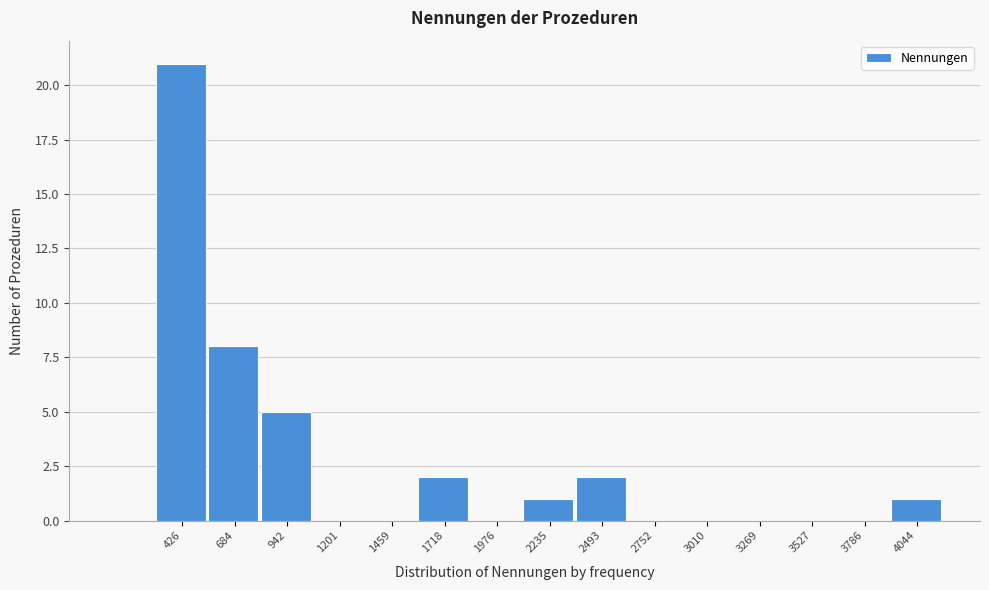

Reading left to right, extract all data points from this chart.

426=21	684=8	942=5	1201=0	1459=0	1718=2	1976=0	2235=1	2493=2	2752=0	3010=0	3269=0	3527=0	3786=0	4044=1